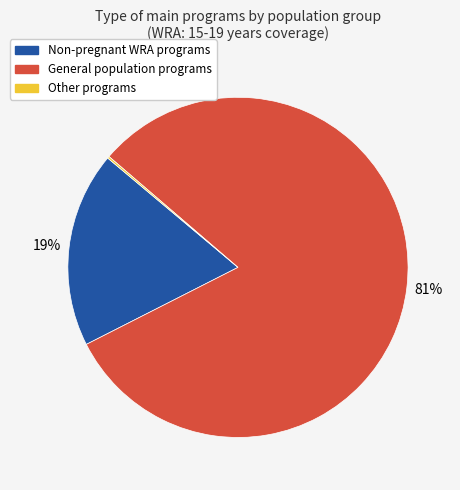

To the nearest percent, what is the average slice percentage?

33%